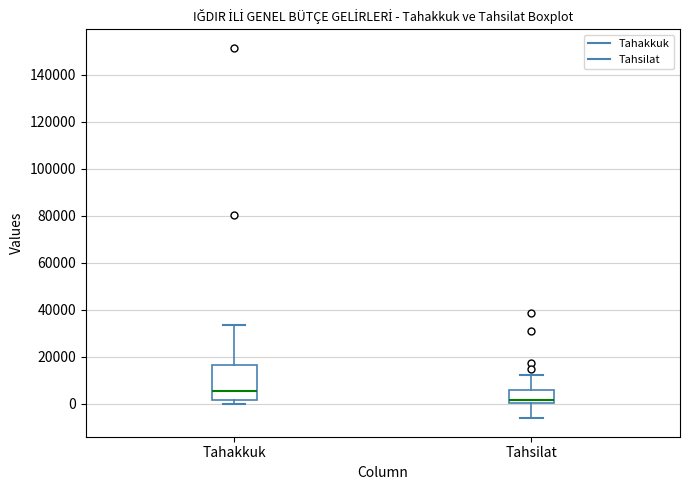

Which box's median line is the lowest?

Tahsilat